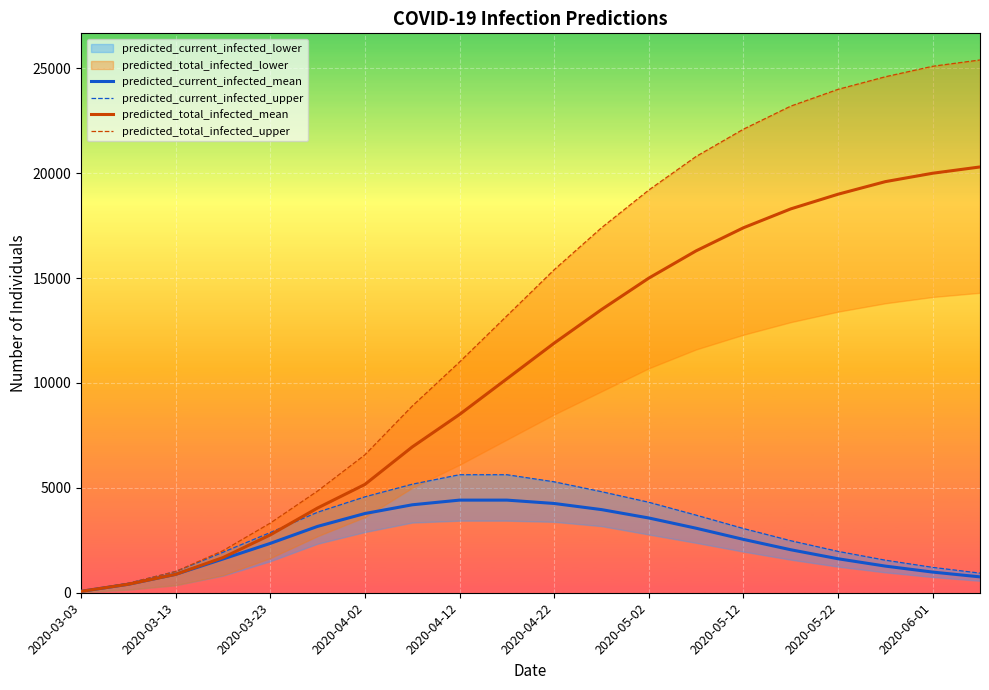

True or false: predicted_total_infected_upper and predicted_total_infected_mean cross at least once.

False